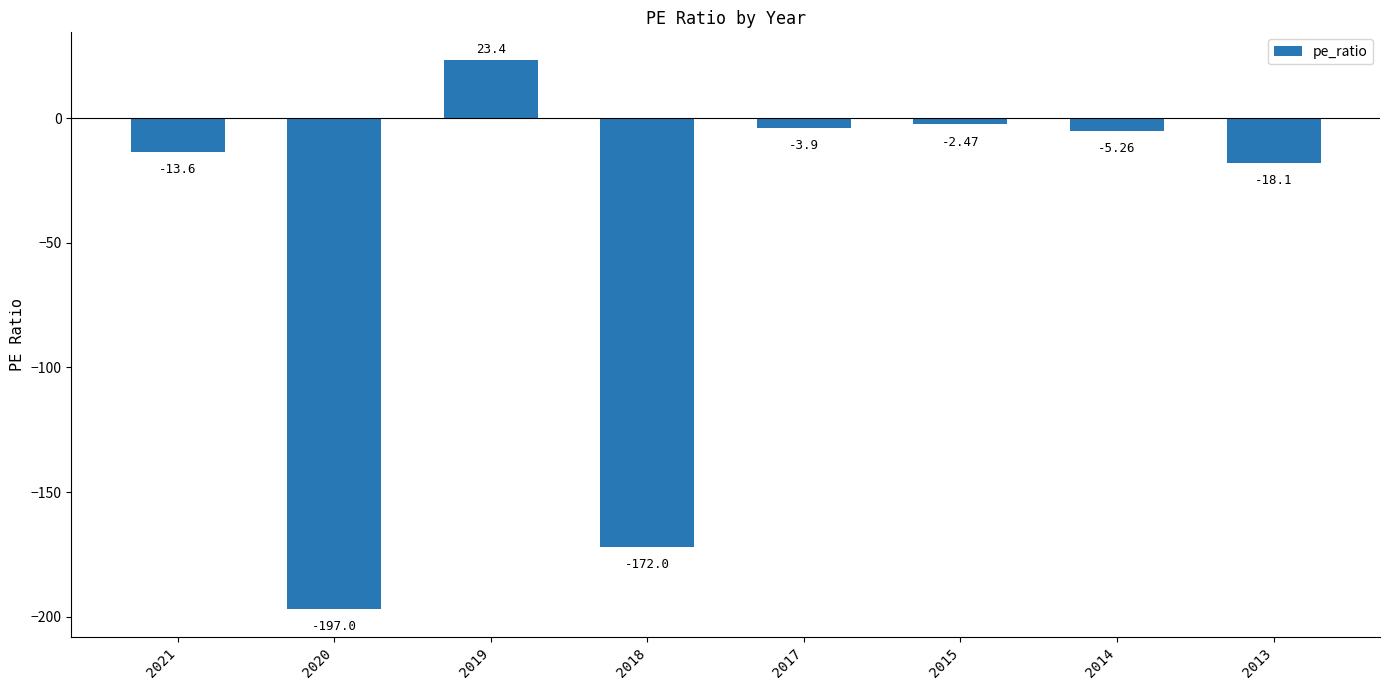

At which label is the value closest to -86?

2013